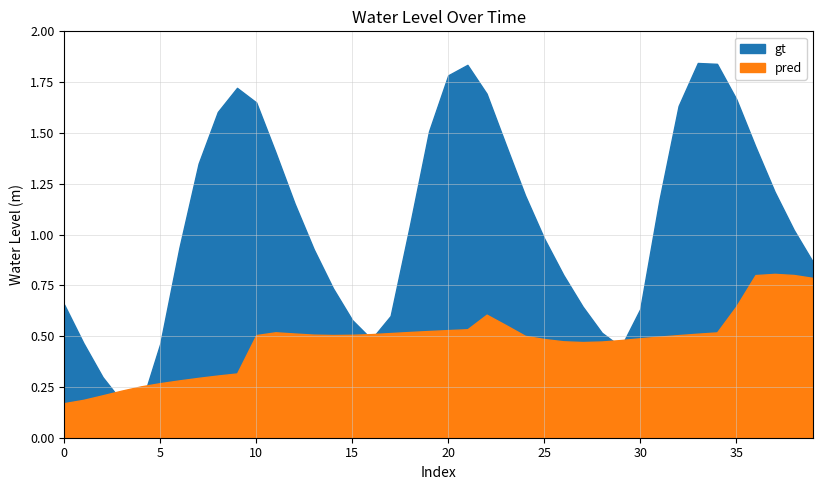

What is the difference between the maximum and second lowest values?

1.7